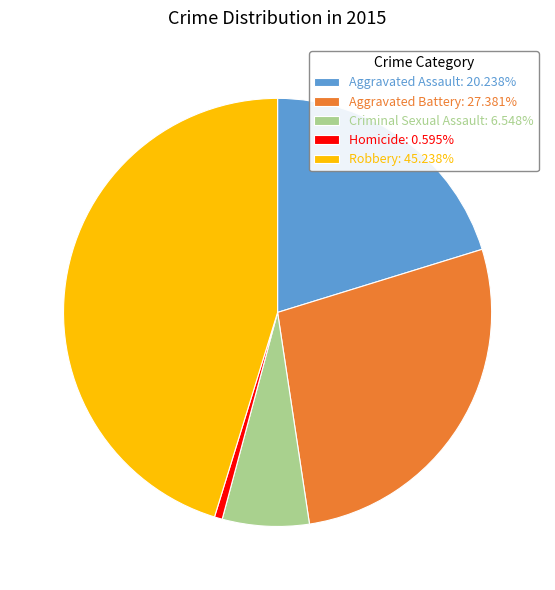

Is it true that Criminal Sexual Assault is 7% of the pie?

True